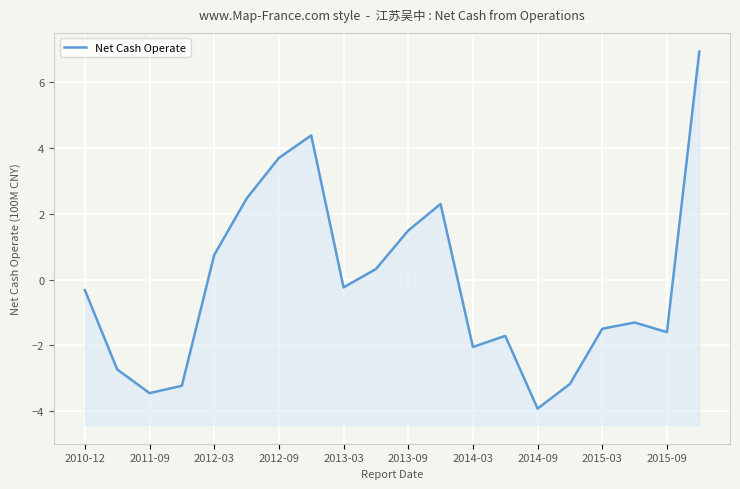

How many positive values are there?

8